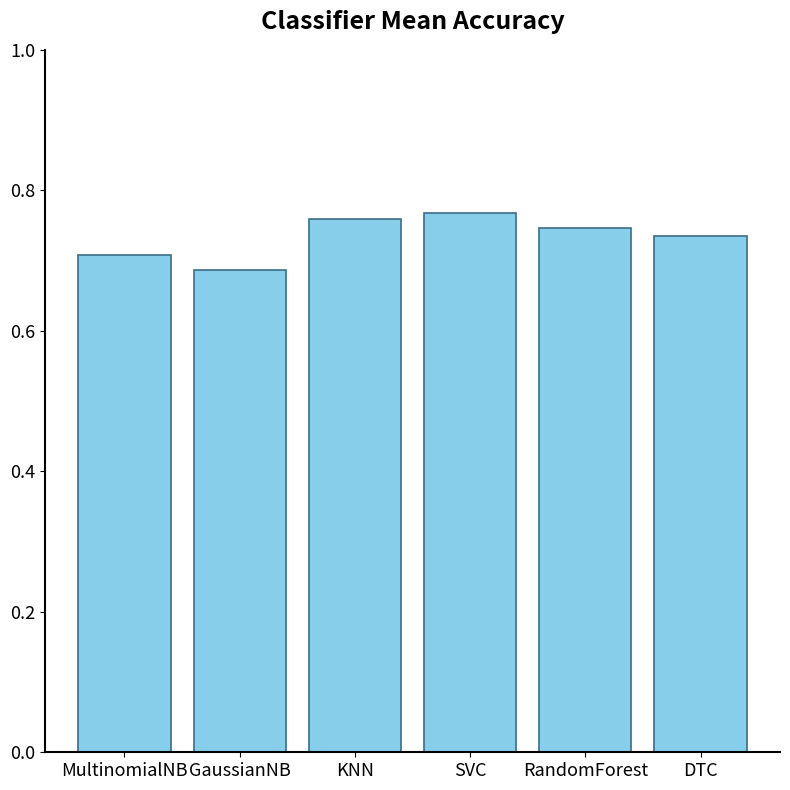

What is the sum of all values?

4.4